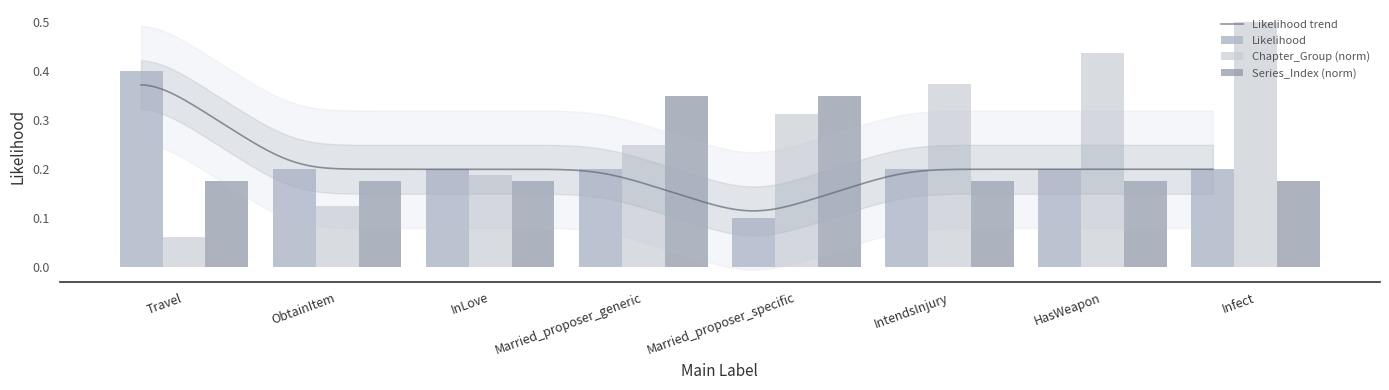

Rank the series at IntendsInjury from highest to lowest value.

Chapter_Group, Likelihood, Series_Index